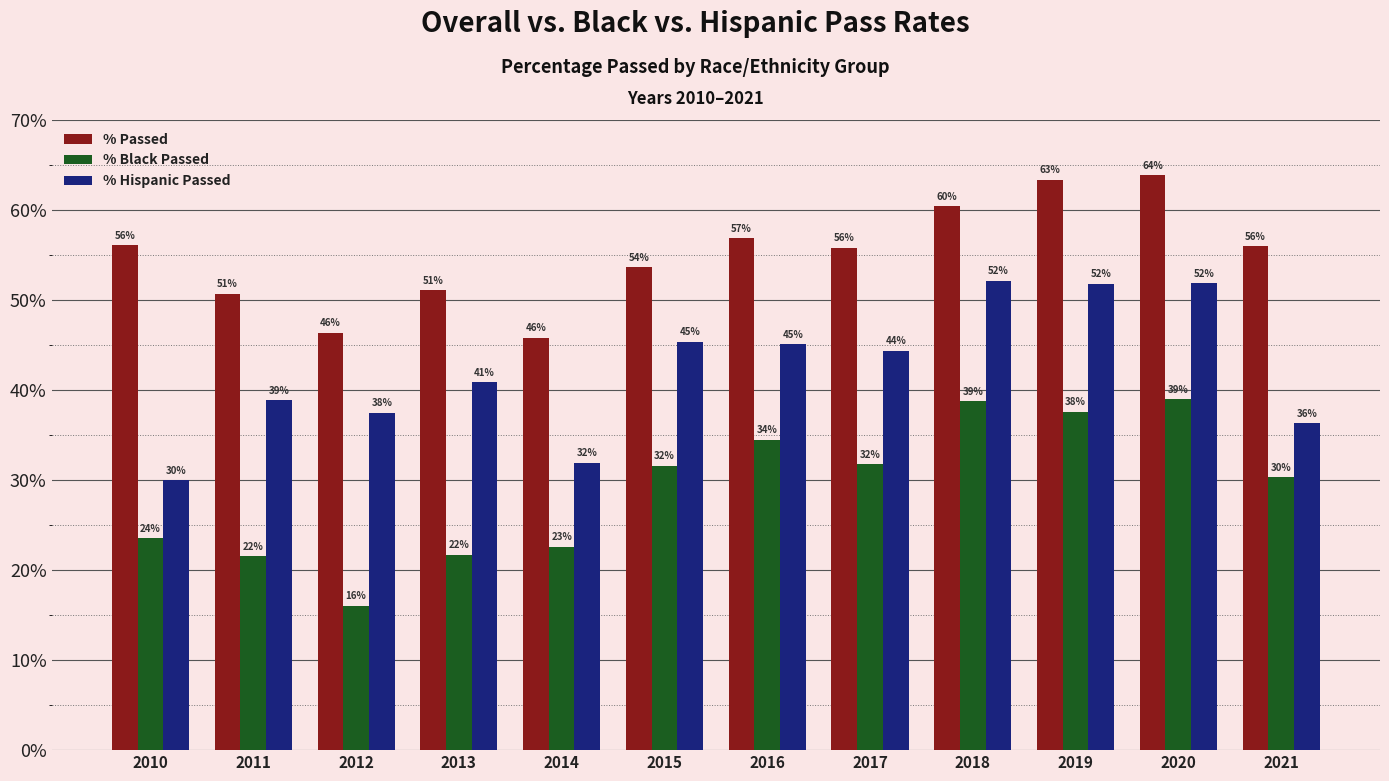

At how many categories does at least one series exceed 21?

12